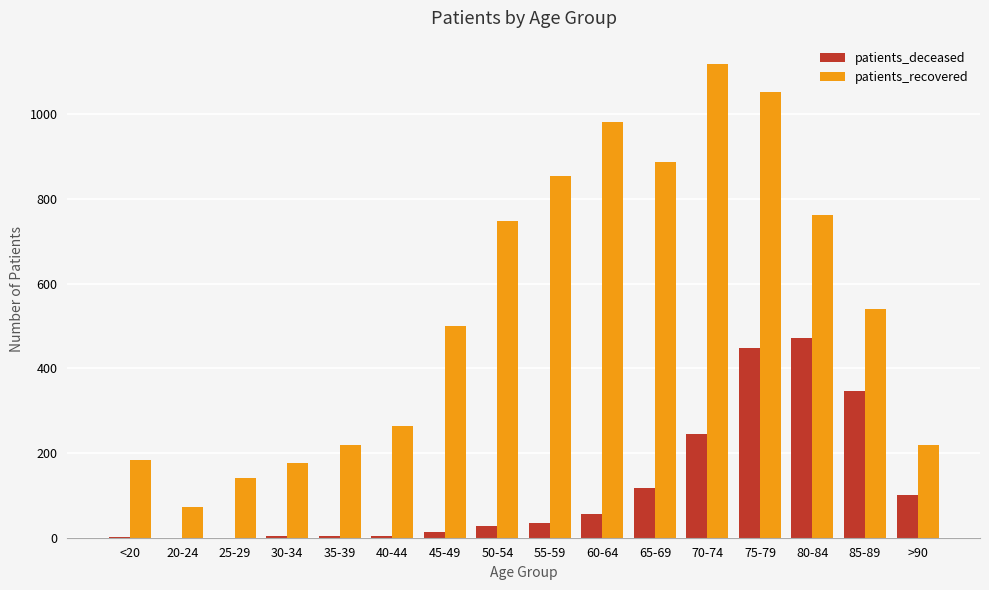

The patients_deceased series shows 117 at 65-69. True or false?

True